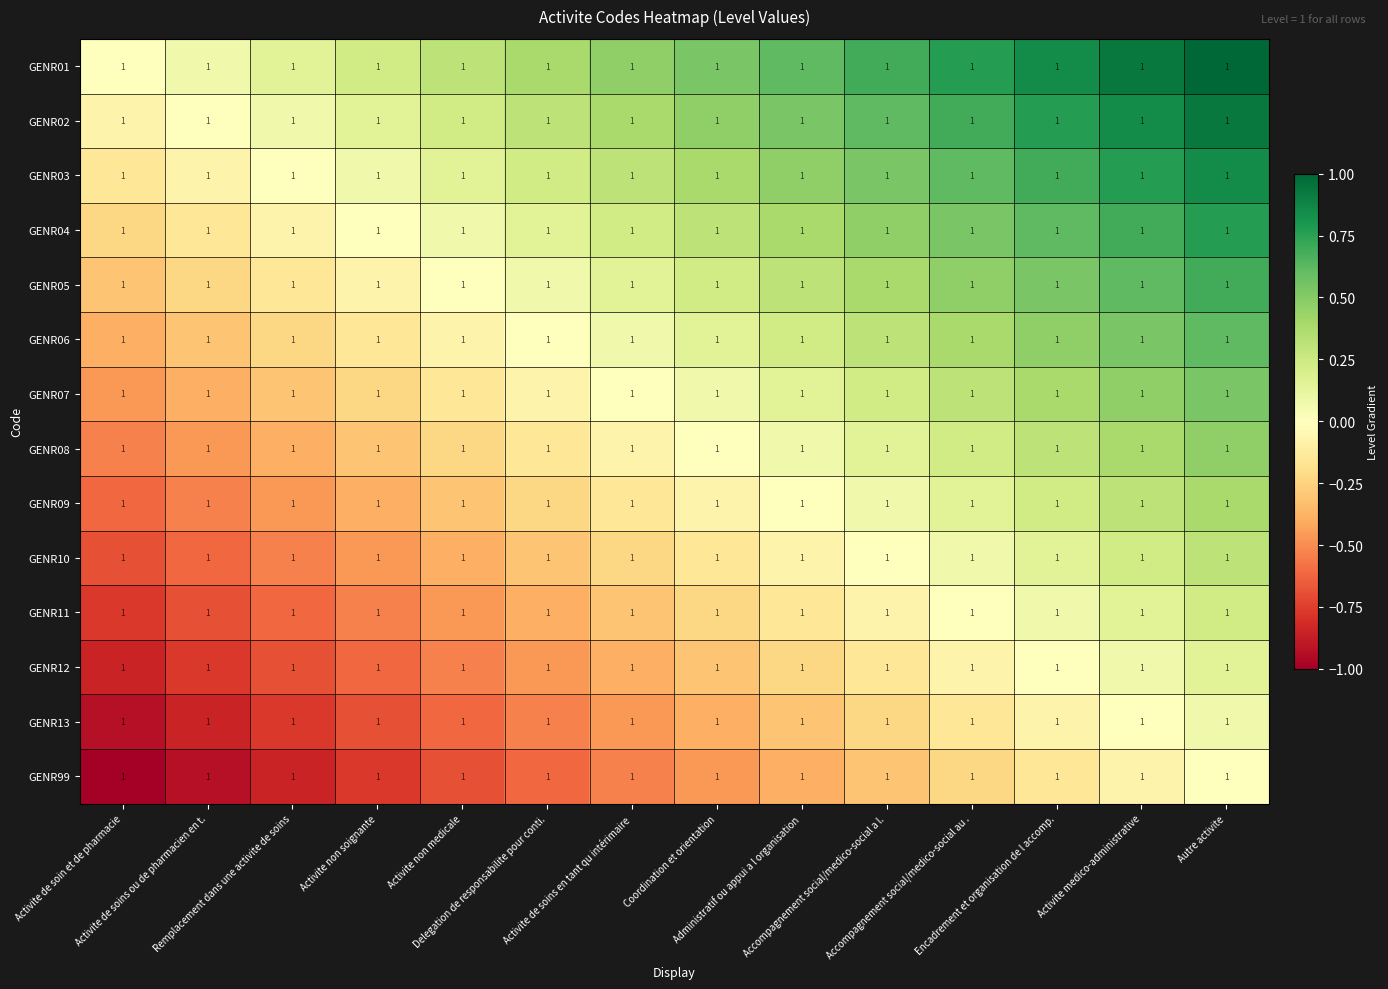

Which category has the lowest value in the GENR08 series?

Activite de soin et de pharmacie